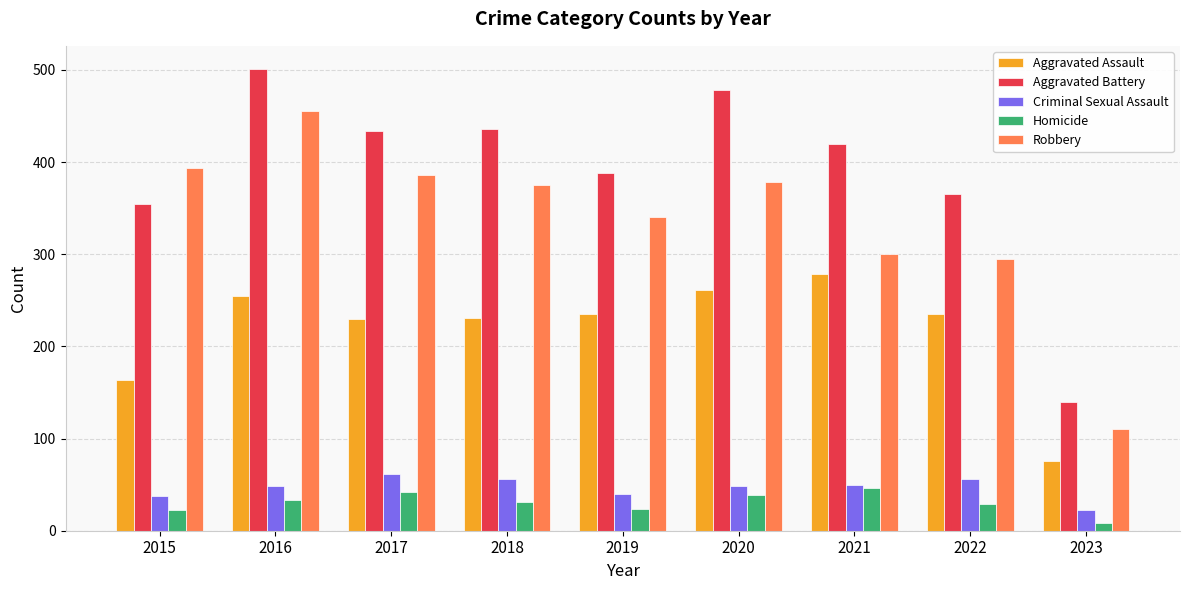

What is the difference between the highest and lowest values at 2015?

370